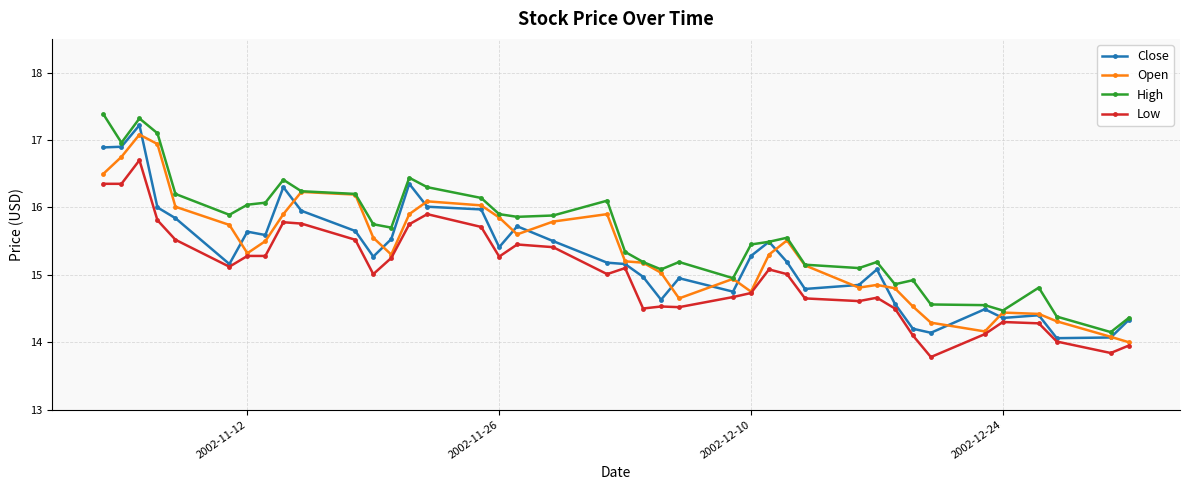

What is the minimum value shown in the chart?

13.8